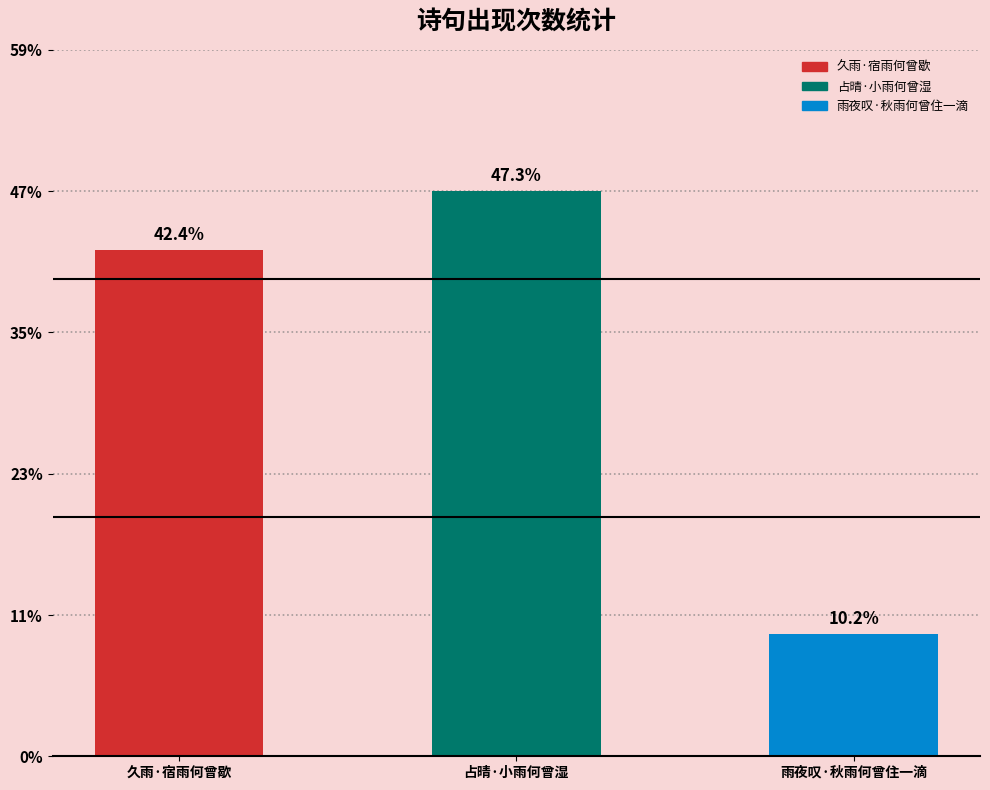

List the labels in order of value, largest first.

占晴·小雨何曾湿, 久雨·宿雨何曾歇, 雨夜叹·秋雨何曾住一滴